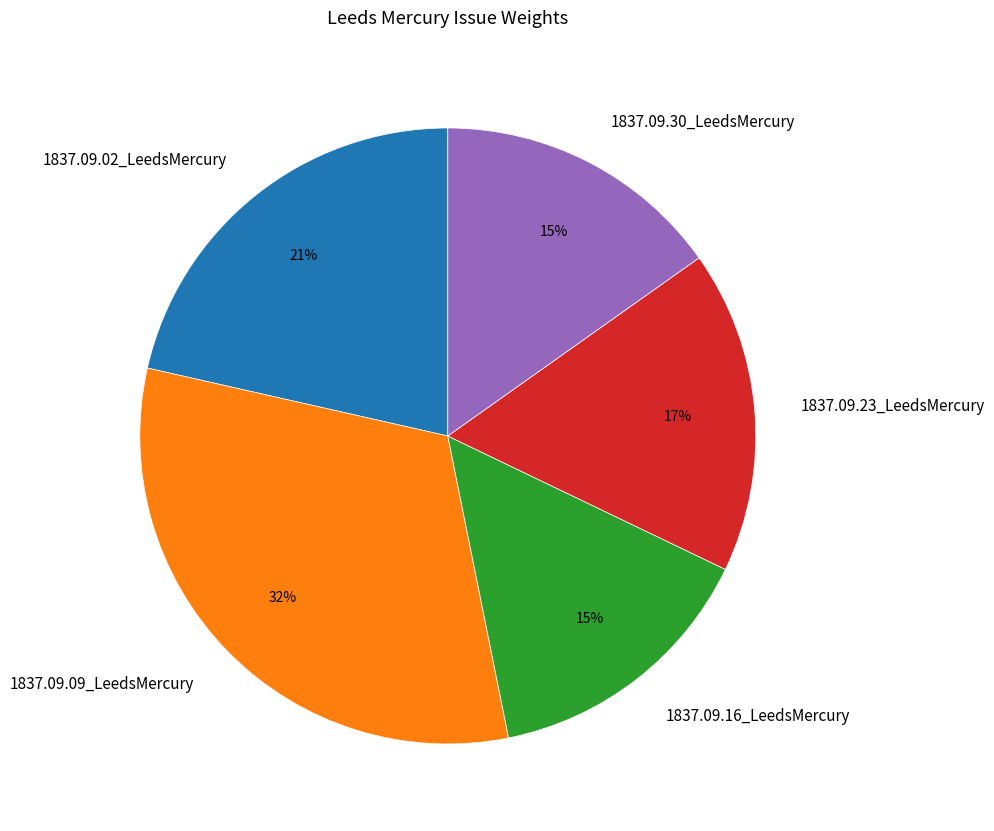

Is it true that 1837.09.02_LeedsMercury is 21% of the pie?

True